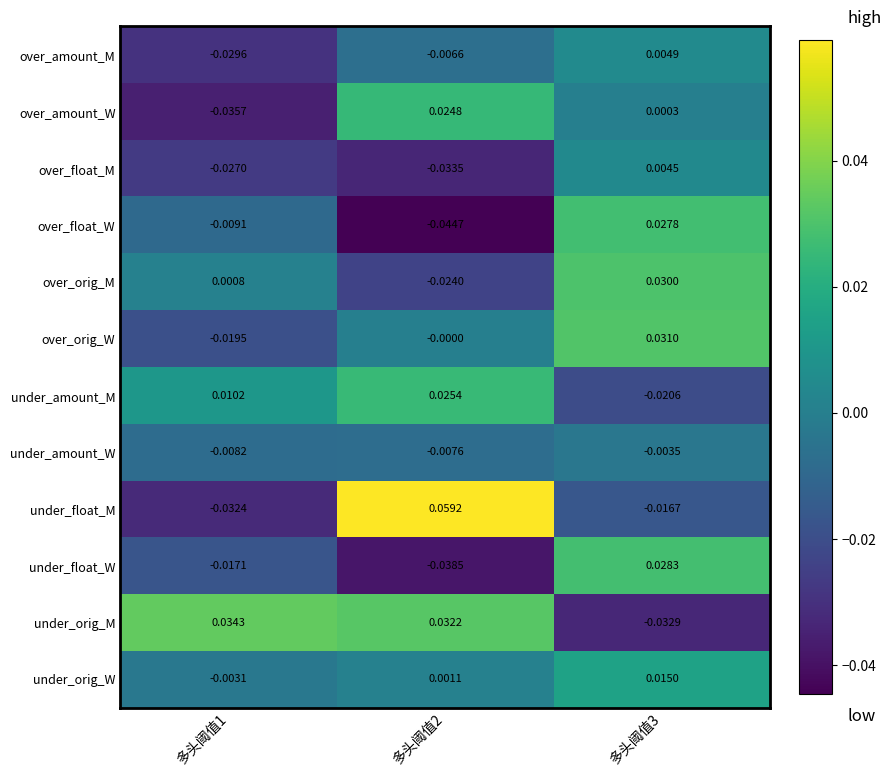

Which series changed the most between 多头阈值1 and 多头阈值2?

under_float_M